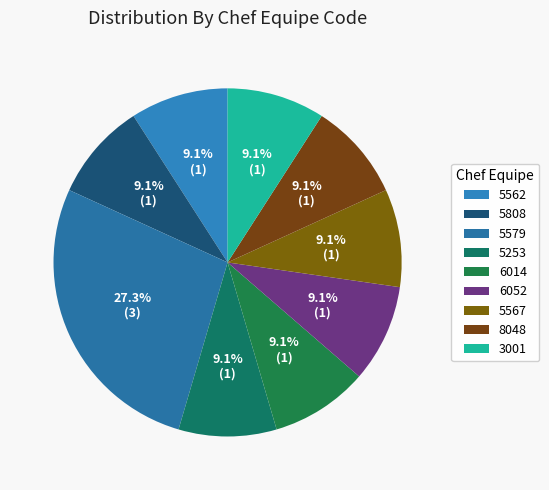

How many slices are in this pie chart?

9